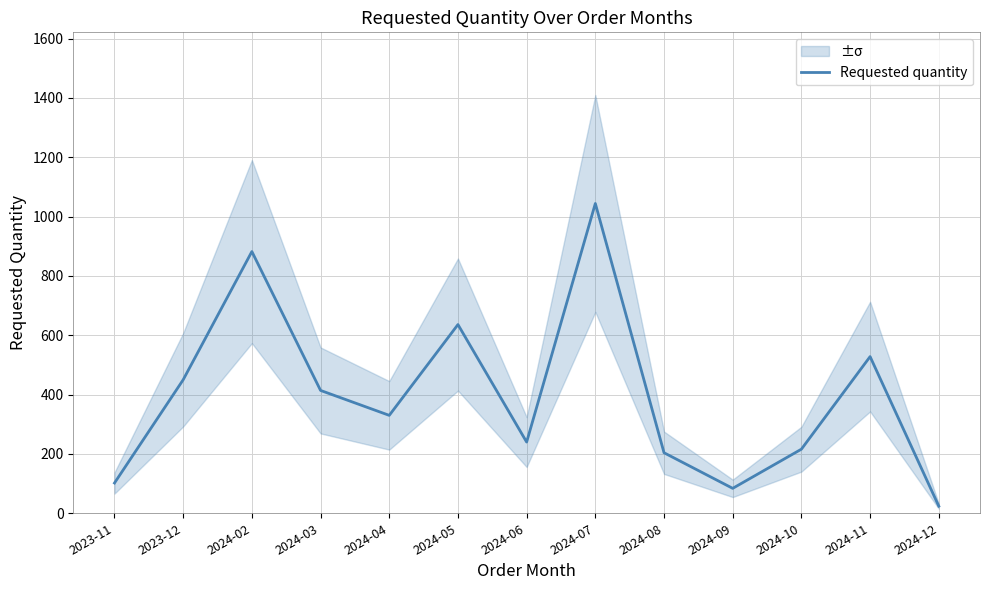

Rank the categories by value from highest to lowest.

2024-07, 2024-02, 2024-05, 2024-11, 2023-12, 2024-03, 2024-04, 2024-06, 2024-10, 2024-08, 2023-11, 2024-09, 2024-12